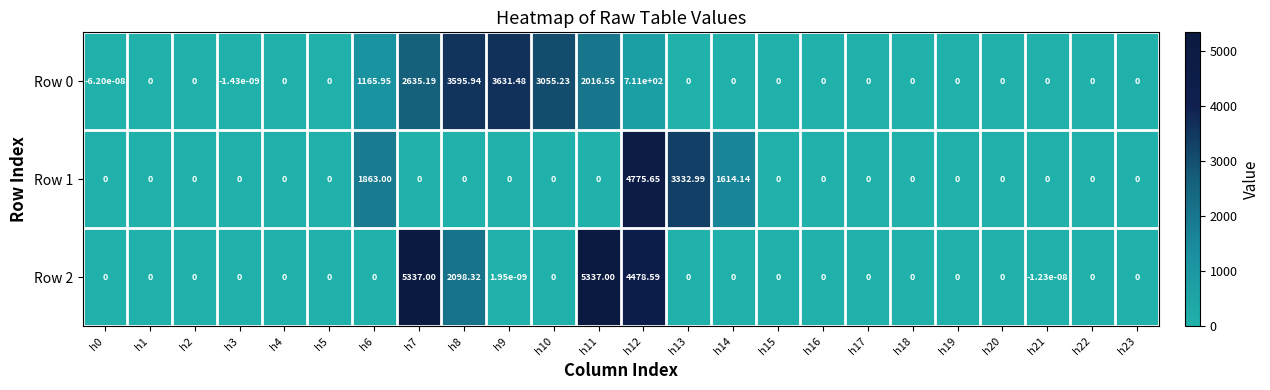

How many values in the Row 2 series are below 0?

1